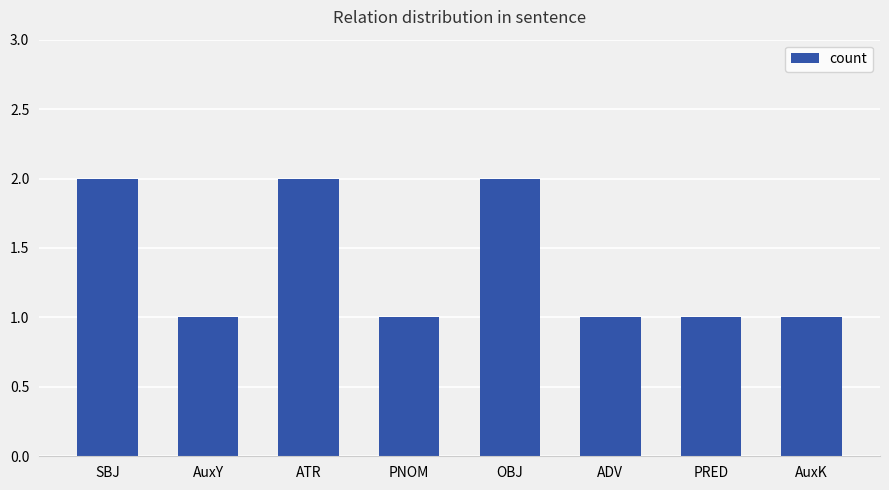

What position from the left is ATR?

3